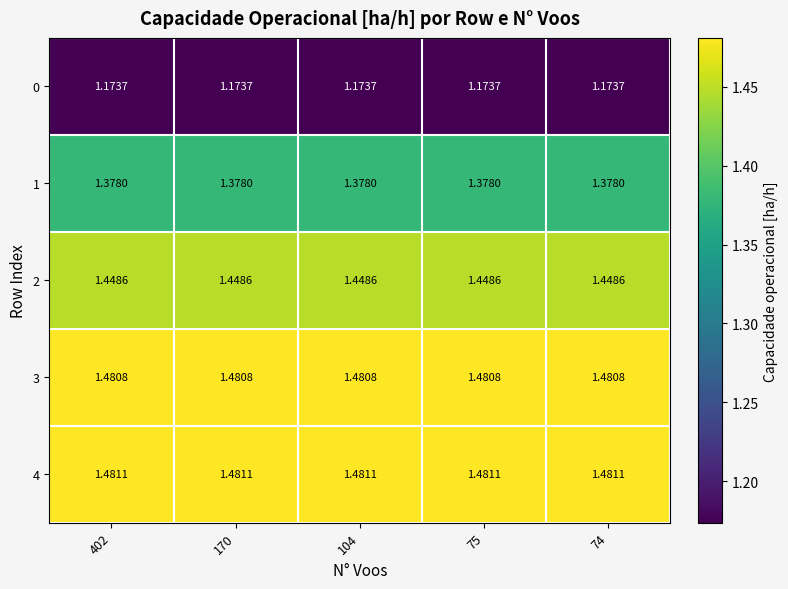

Is the value of 3 at 104 greater than the value of 1 at 74?

Yes